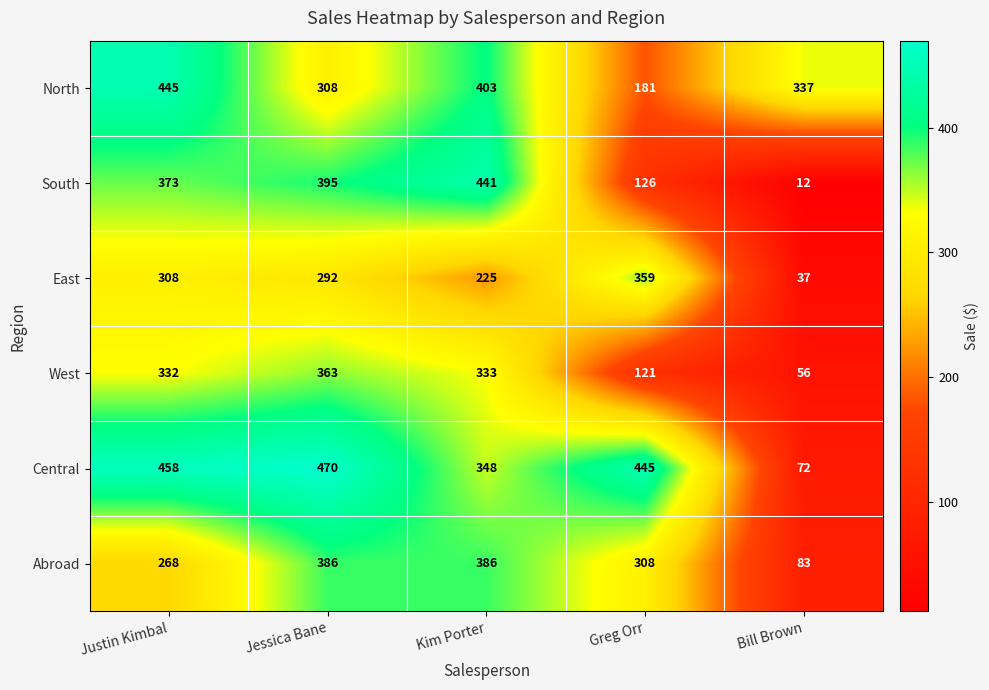

Reading left to right, list all the values displayed in this chart.

North: 445	308	403	181	337
South: 373	395	441	126	12
East: 308	292	225	359	37
West: 332	363	333	121	56
Central: 458	470	348	445	72
Abroad: 268	386	386	308	83